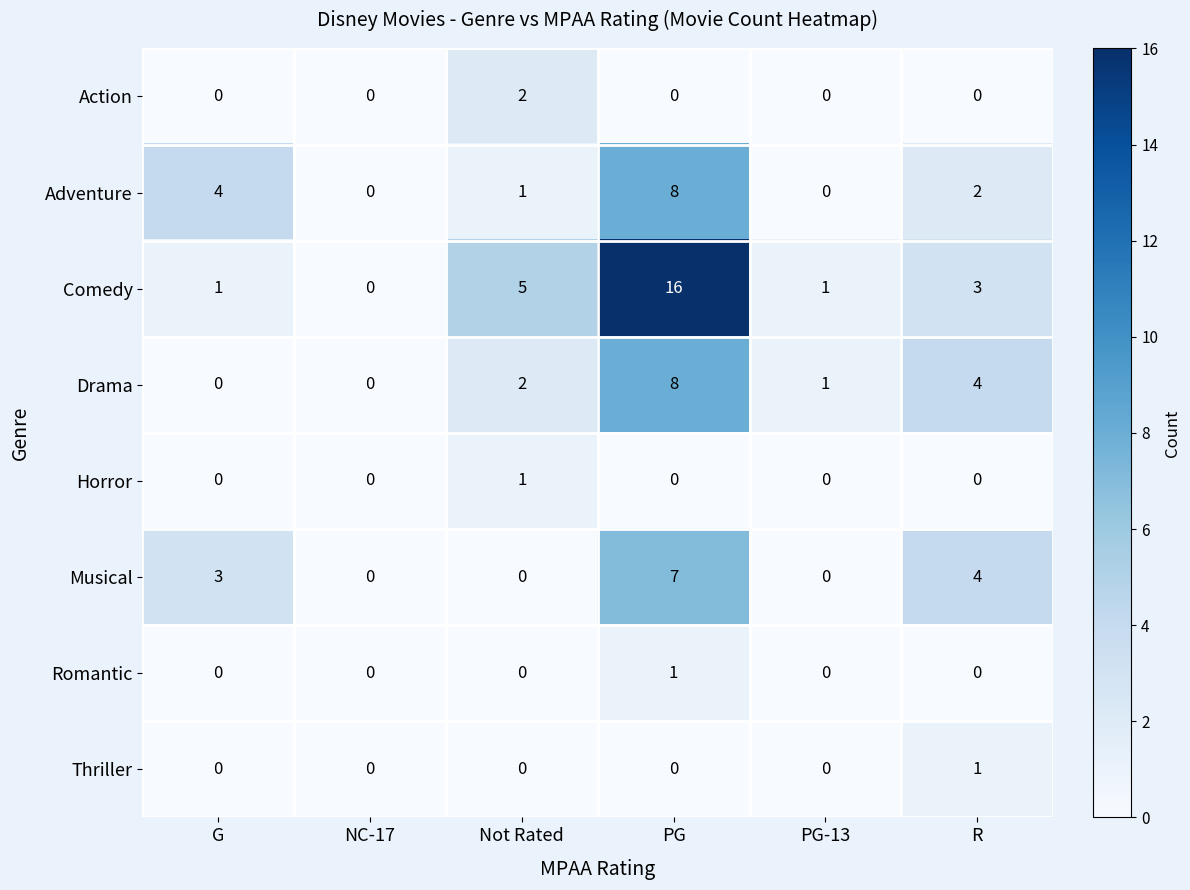

What is the difference between the second highest and second lowest values in the Adventure series?

4